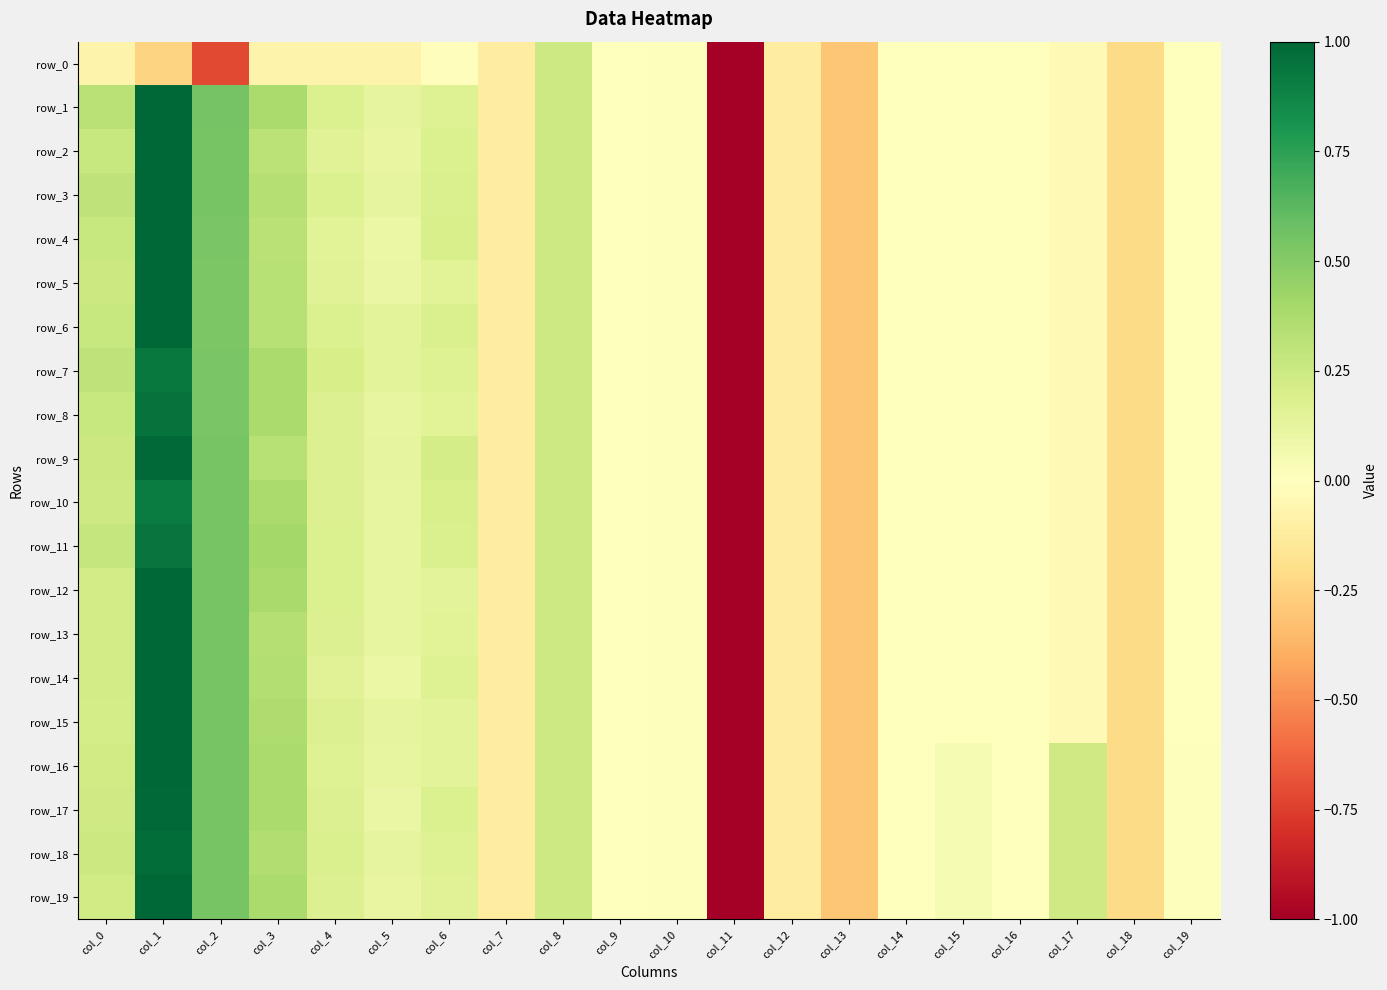

What is the greatest value displayed?

1.0